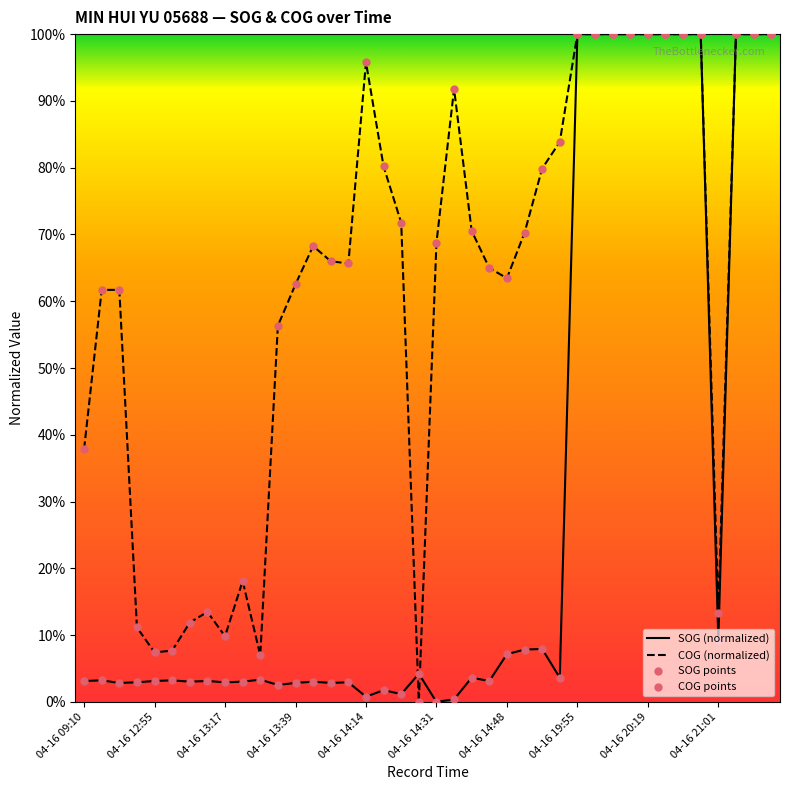

Which series has the largest total across all categories?

COG (normalized)